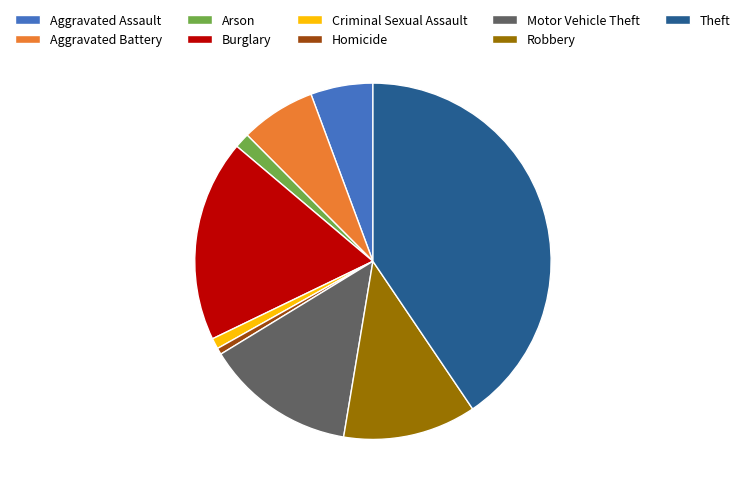

Do Aggravated Battery and Homicide together represent more than half of the pie?

No